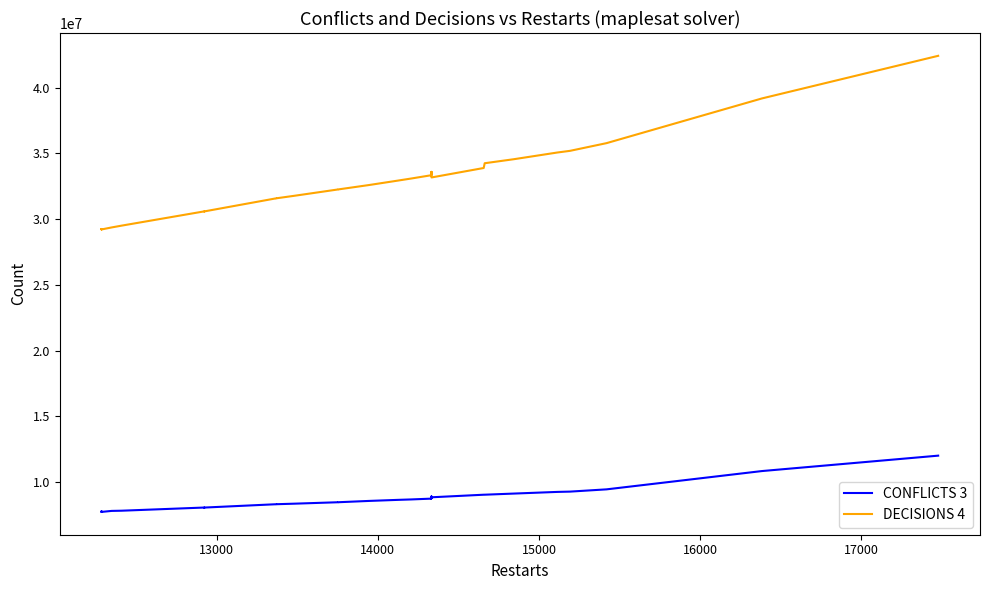

True or false: CONFLICTS 3 has more than 2 points higher than both neighbors.

True